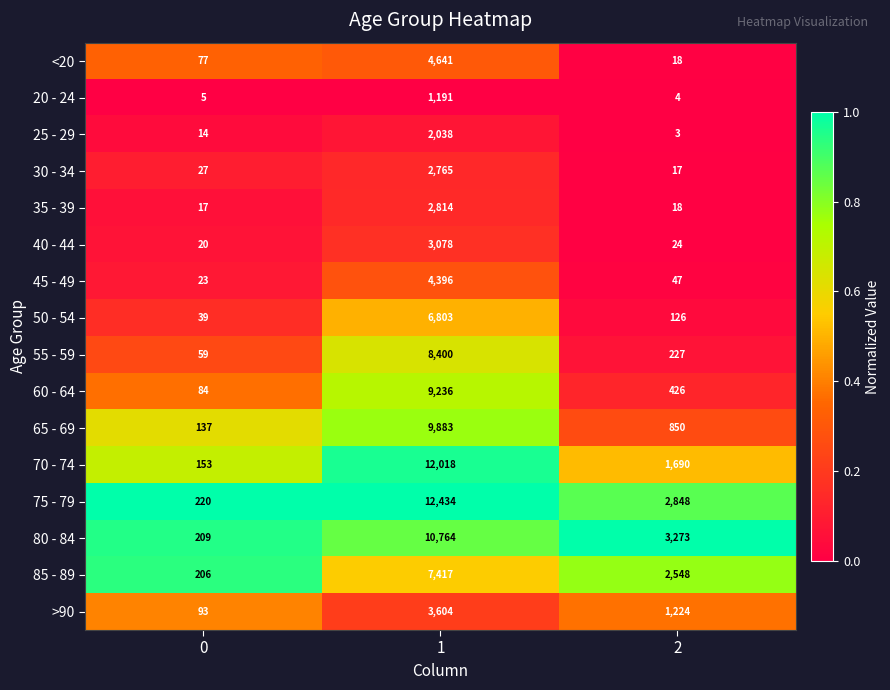

At which category is the sum across all series the highest?

1